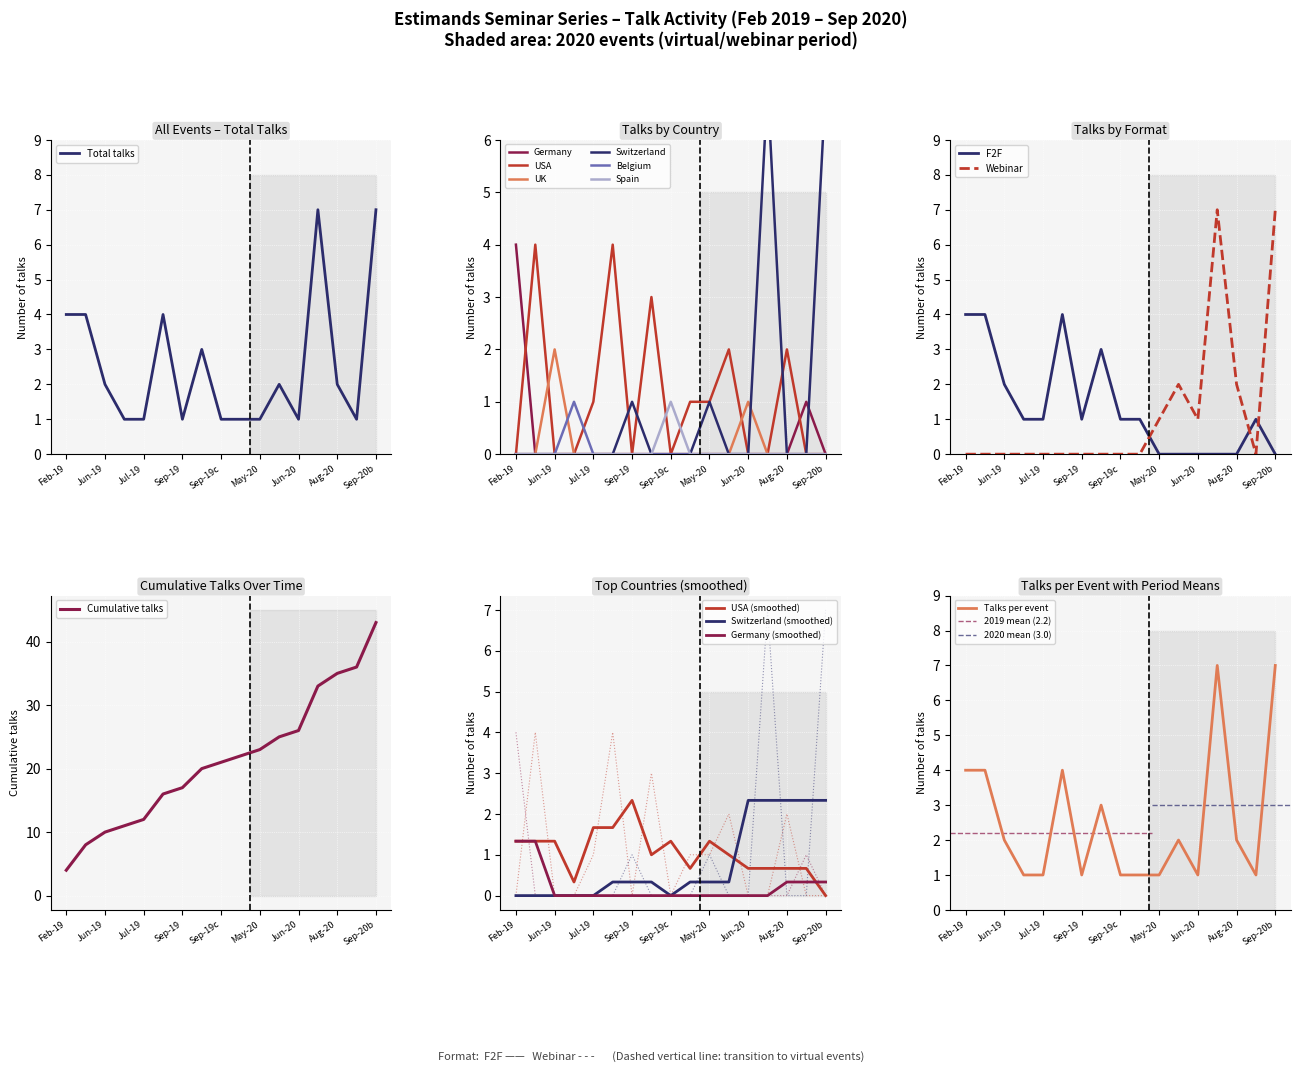

The chart shows a value of 2 at 15. True or false?

False